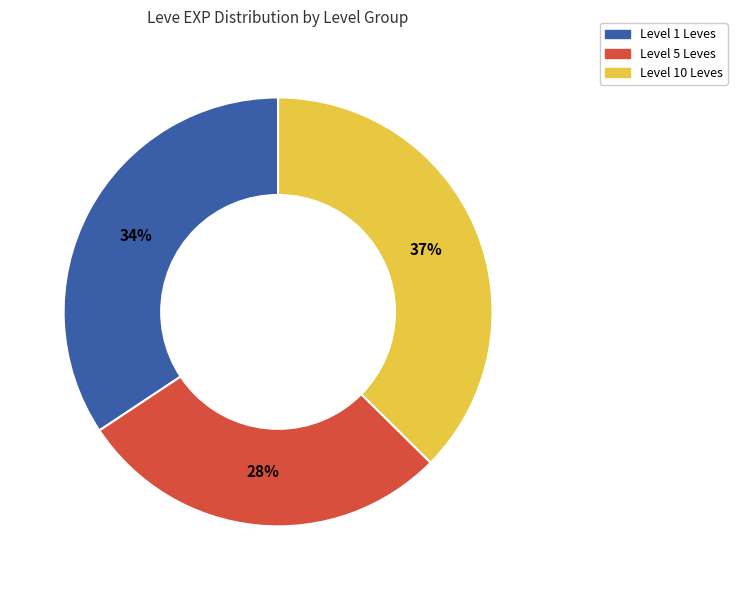

To the nearest percent, what is the average slice percentage?

33%